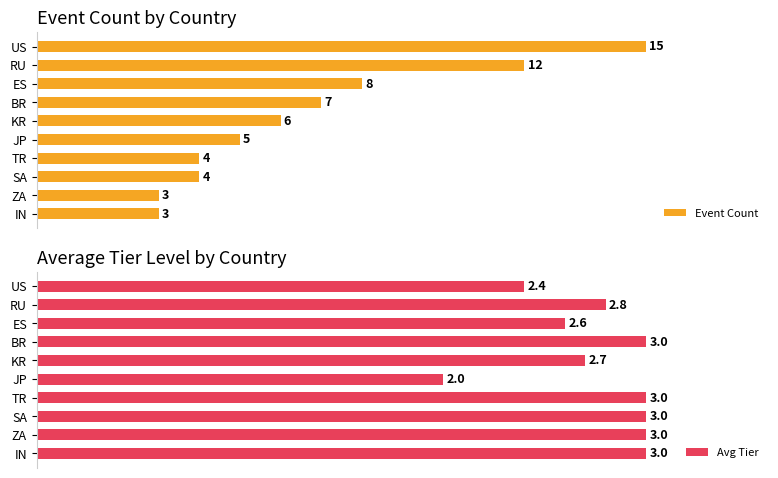

Which series has the largest total across all categories?

Avg Tier